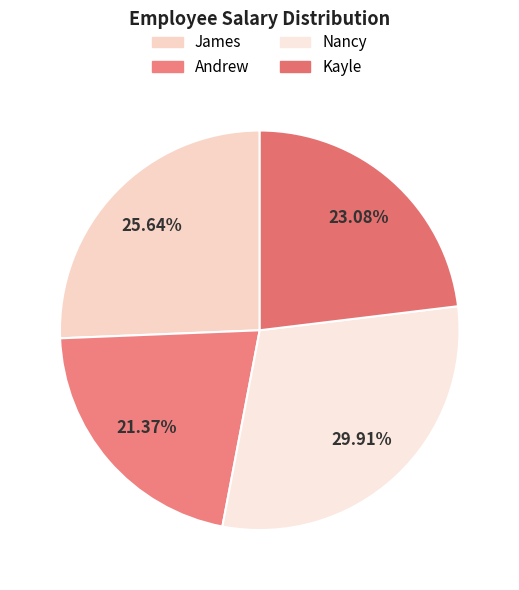

What percentage is the Kayle slice, to the nearest percent?

23%